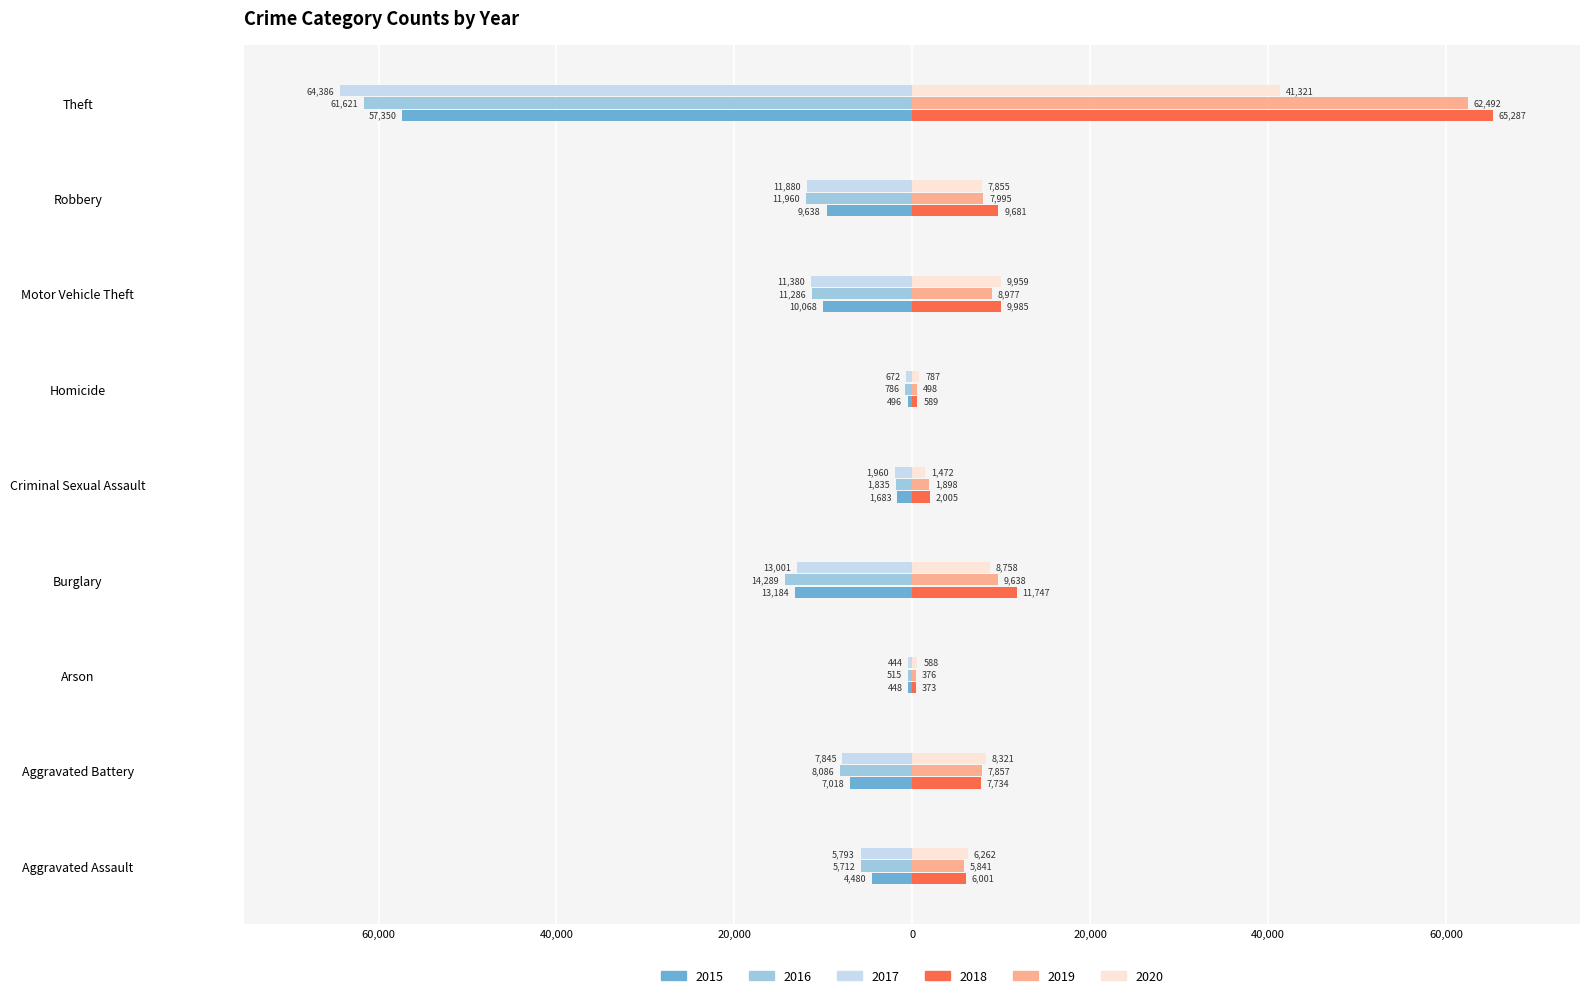

What are all the series names shown in the legend?

2015, 2016, 2017, 2018, 2019, 2020